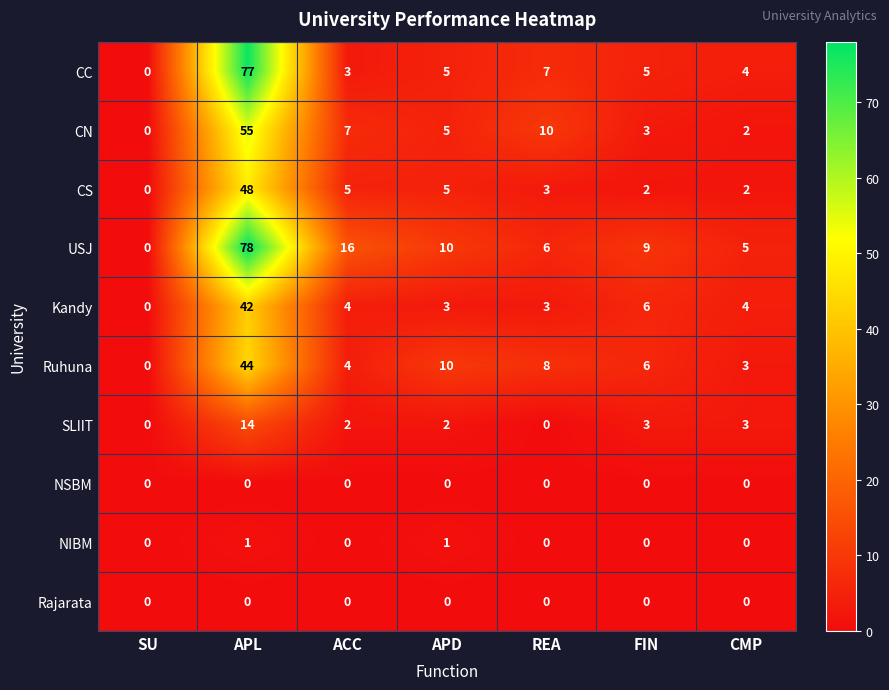

Is it true that SLIIT equals 14 at APL?

True